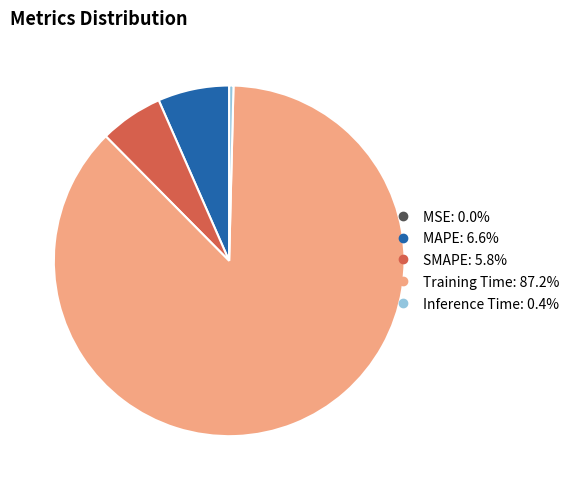

Which has a higher value, SMAPE or MAPE?

MAPE